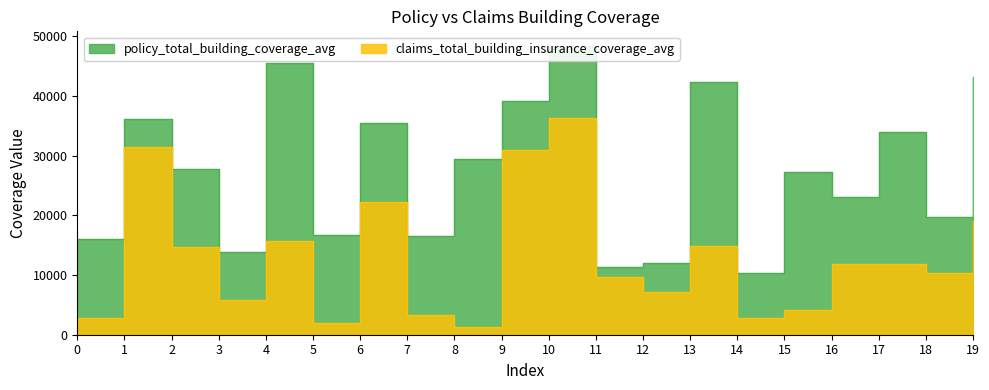

What is the sum of the claims_total_building_insurance_coverage_avg values at 11 and 15?

13815.6